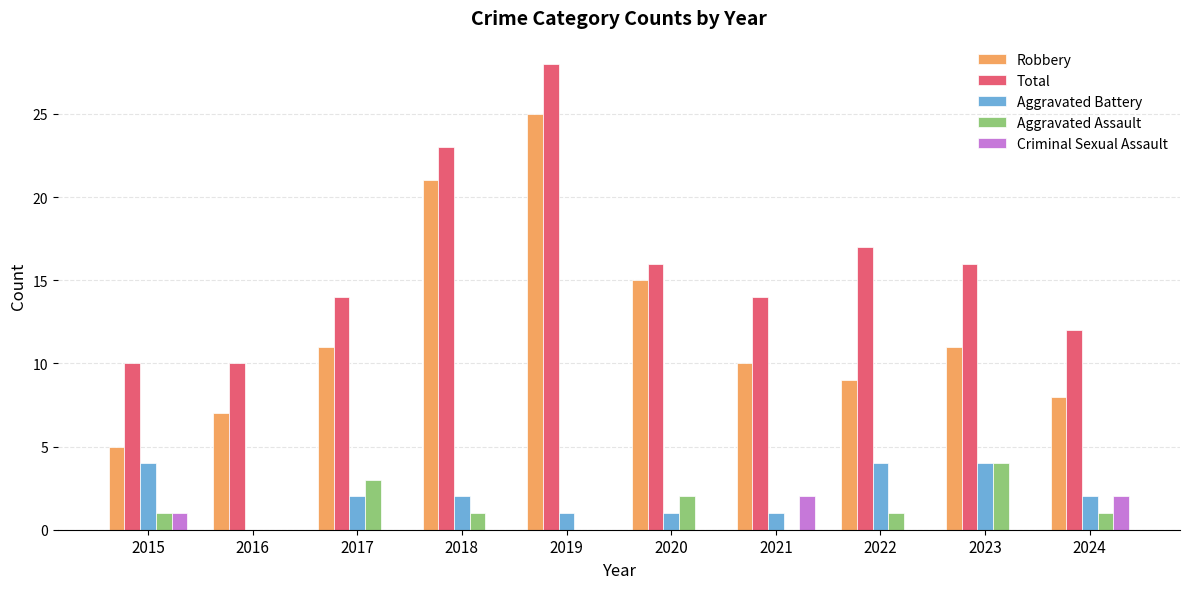

What is the maximum value shown in the chart?

28